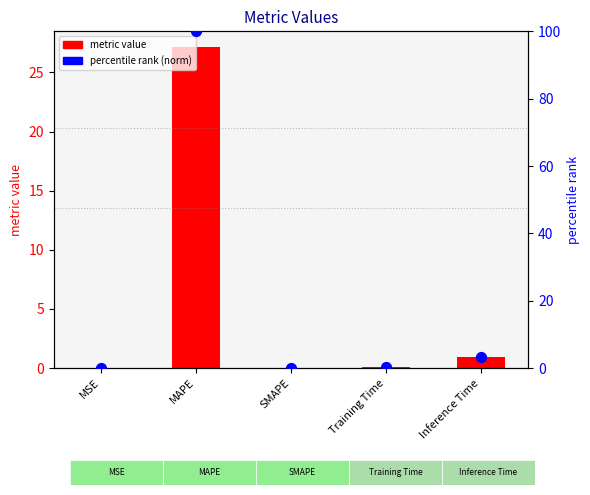

Which series contains the lowest Y value?

metric value